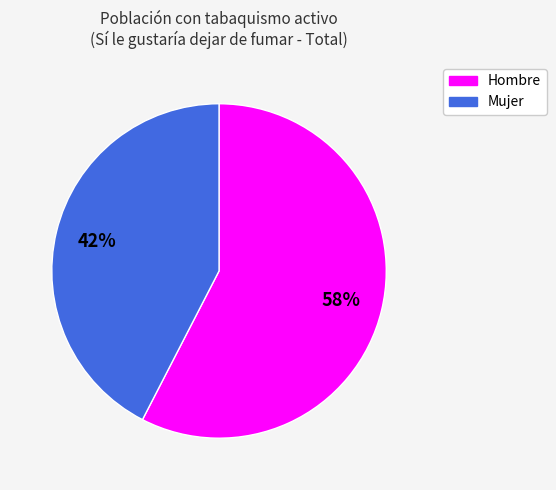

Is Hombre the majority of the pie?

Yes